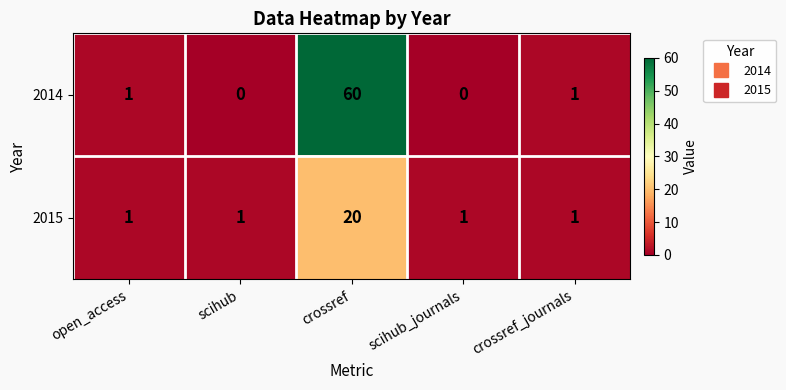

What is the maximum value shown in the chart?

60